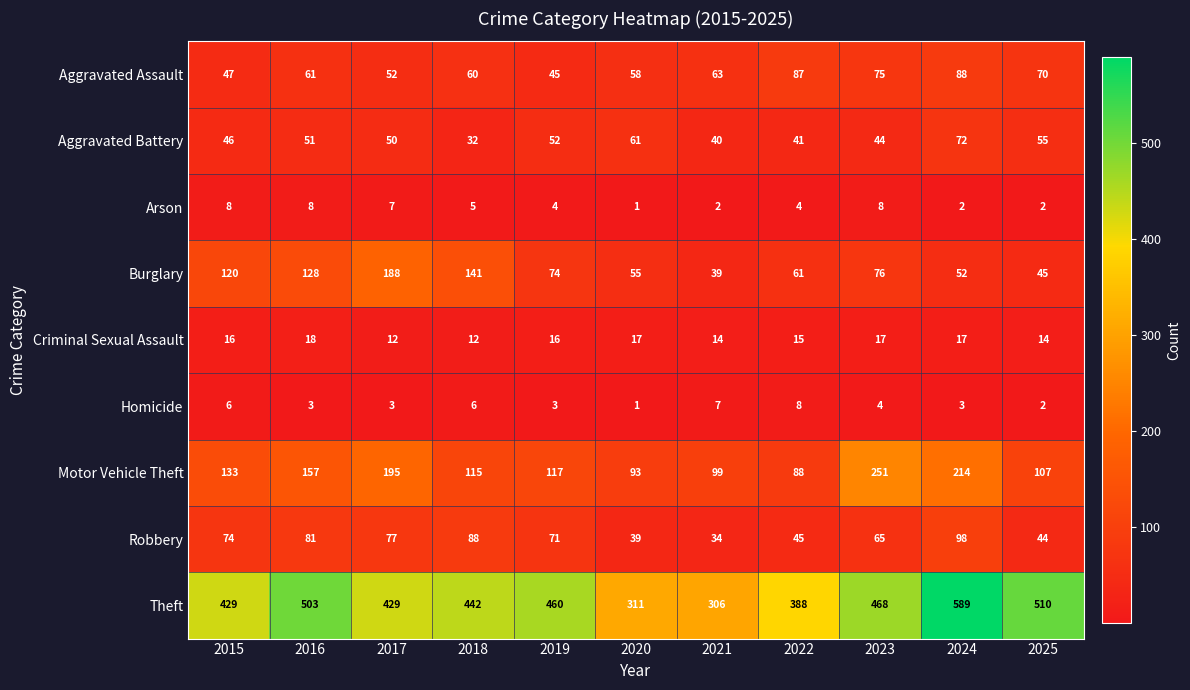

Which series has the widest spread of values?

Theft